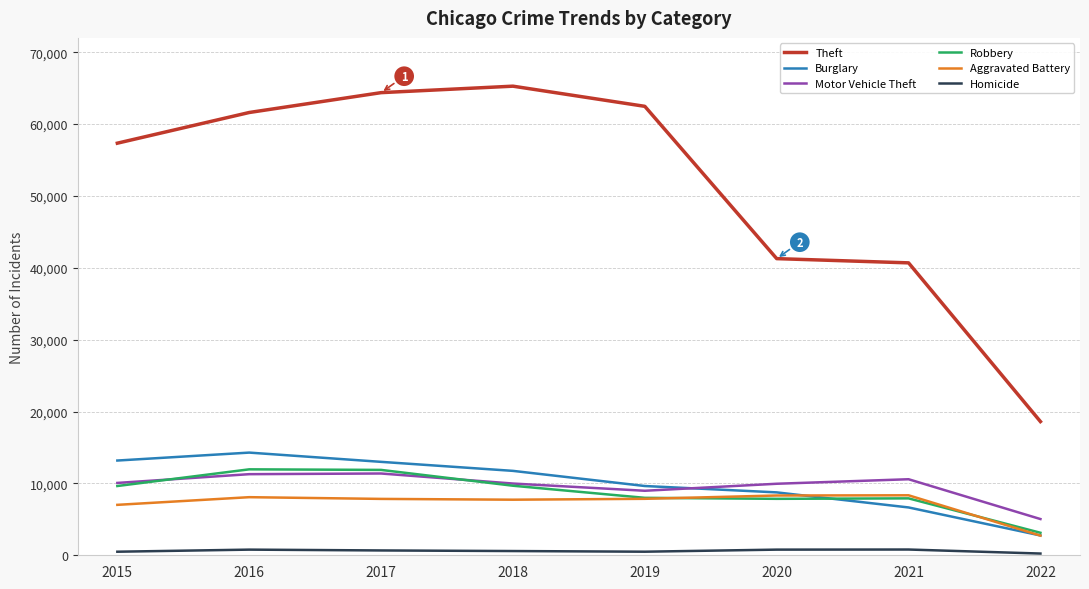

True or false: Robbery has a value of 2916 at 2017.

False